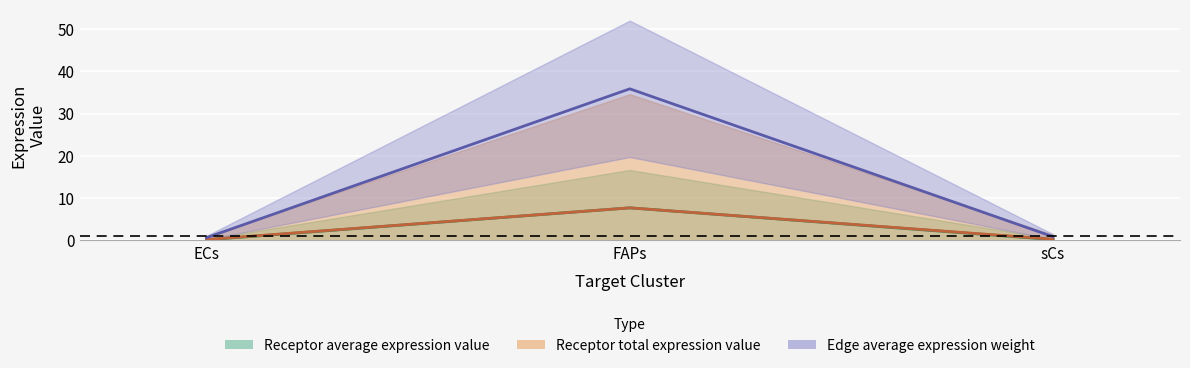

Which has a higher value, FAPs or ECs?

FAPs